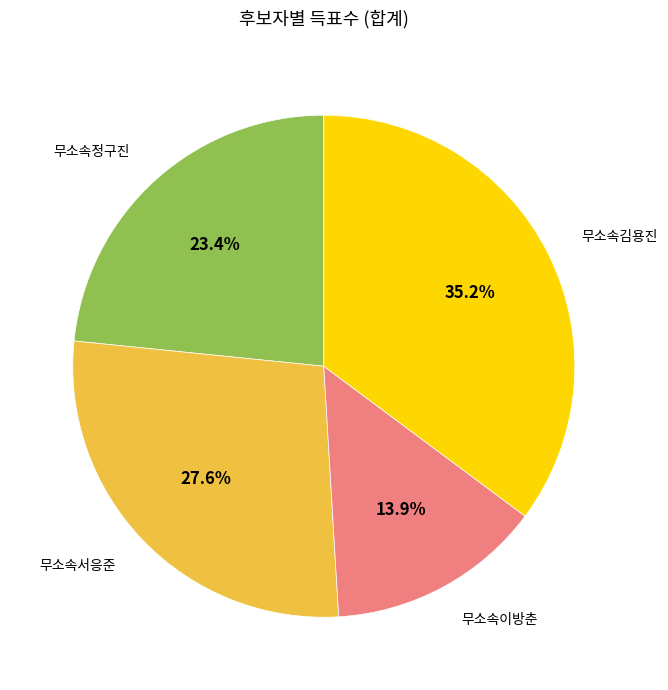

How many segments does this pie chart have?

4